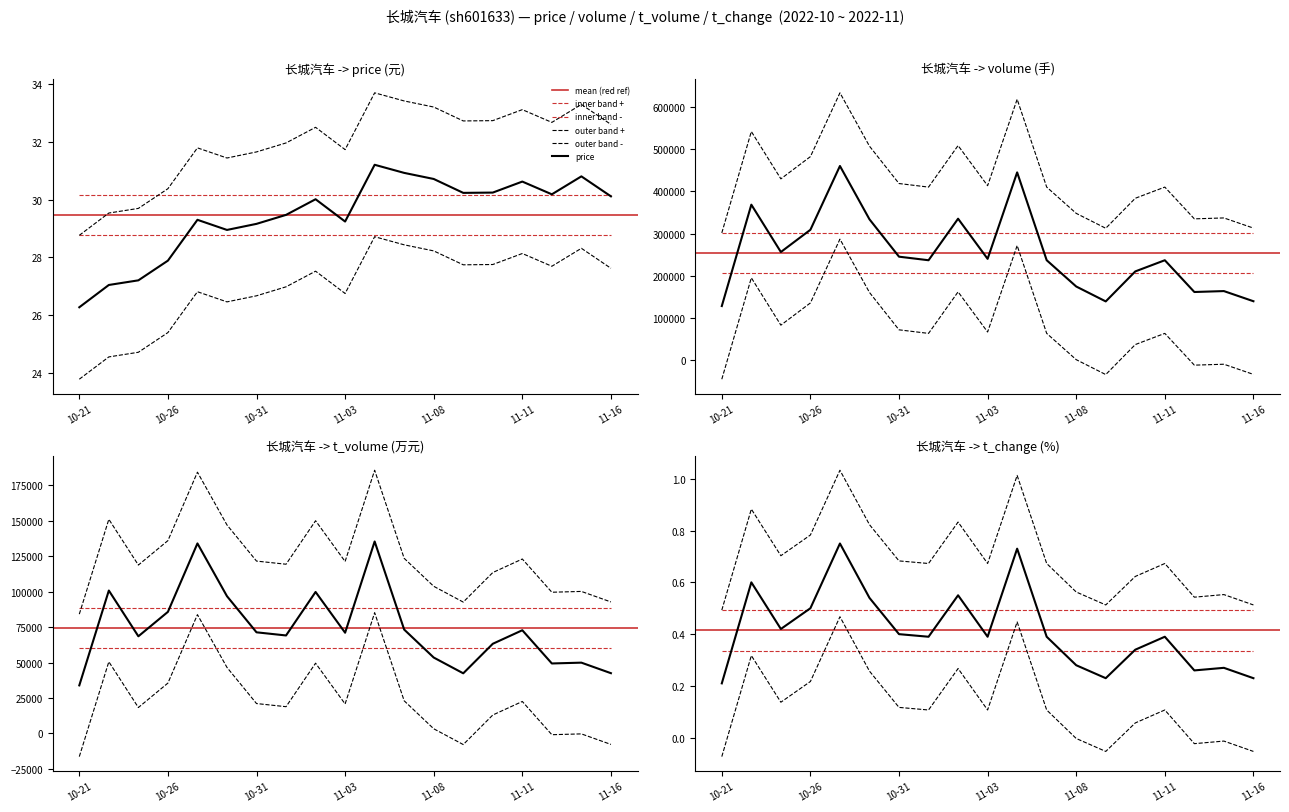

What position from the right is 2022-11-09?

6